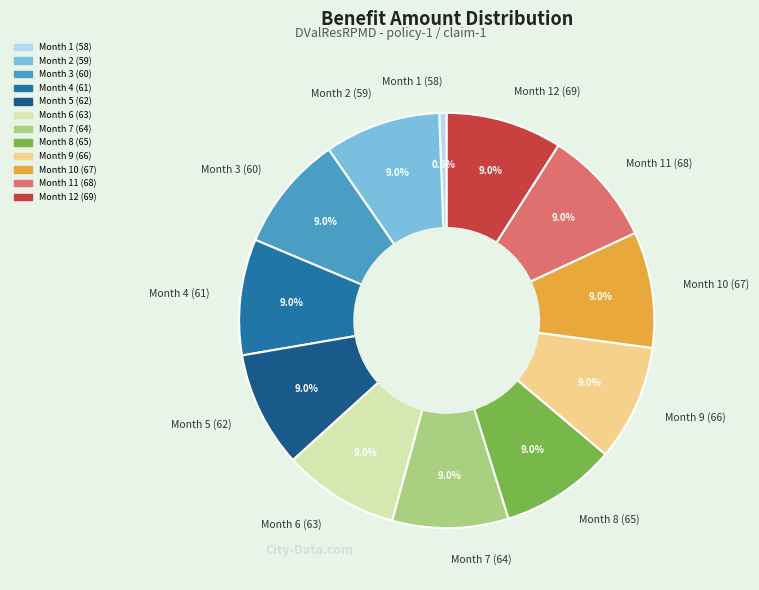

To the nearest percent, what is the average slice percentage?

8%